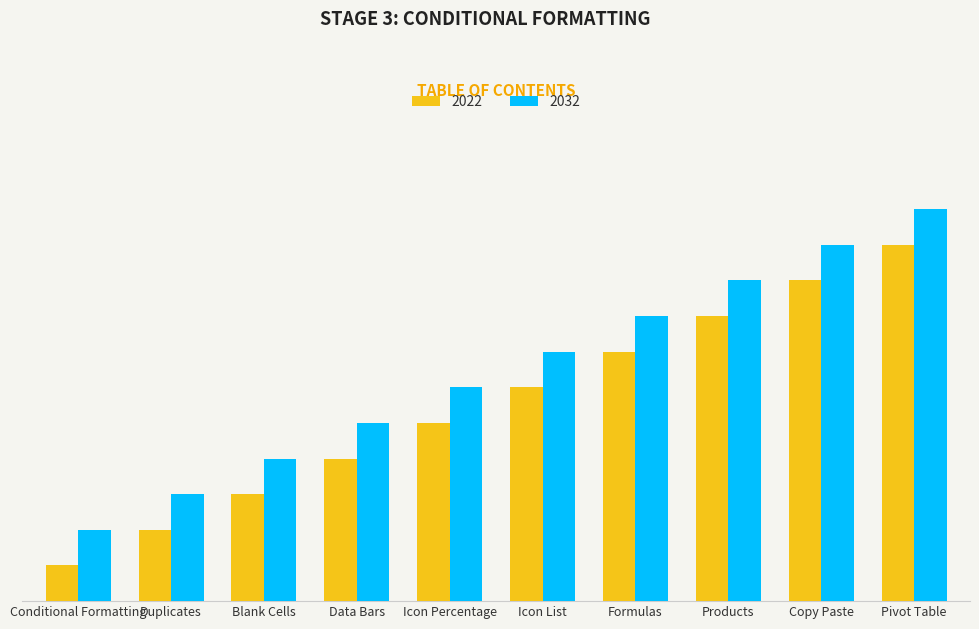

Are the bars grouped side by side (vs. stacked)?

Yes